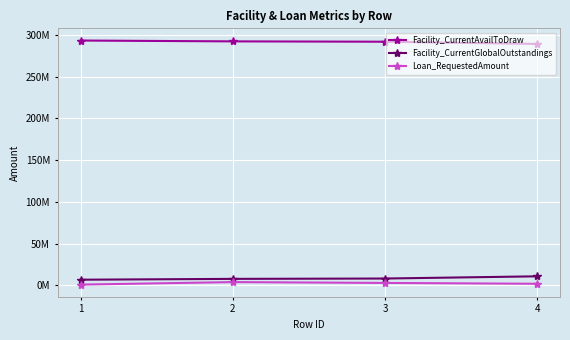

Does the chart display data point markers on the line(s)?

Yes